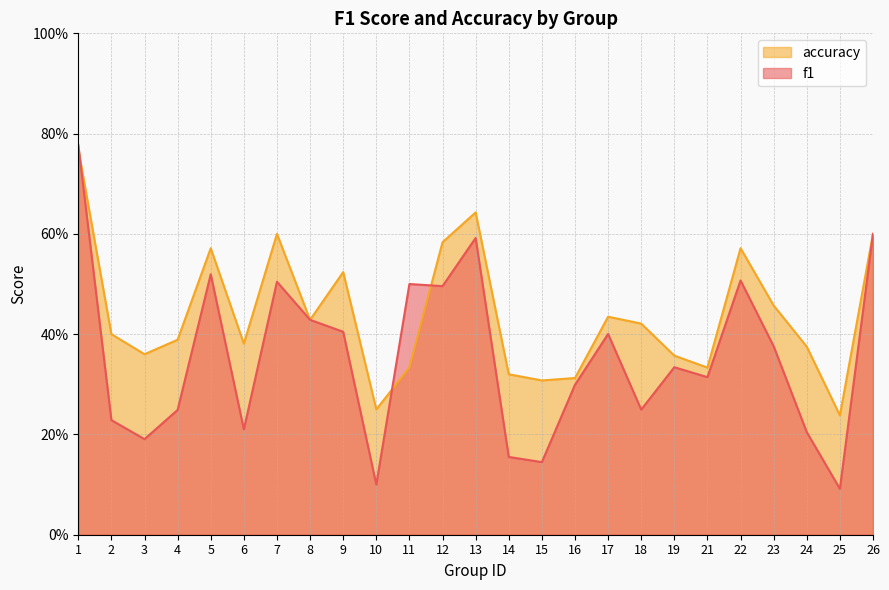

Between which two adjacent categories do f1 and accuracy first intersect?

1 and 2